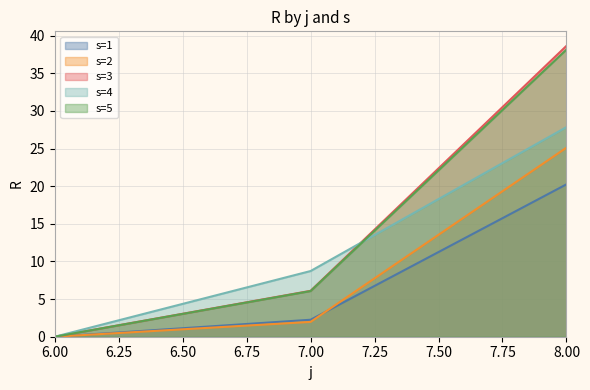

Rank the series at 8.00 from lowest to highest value.

s=1, s=2, s=4, s=5, s=3